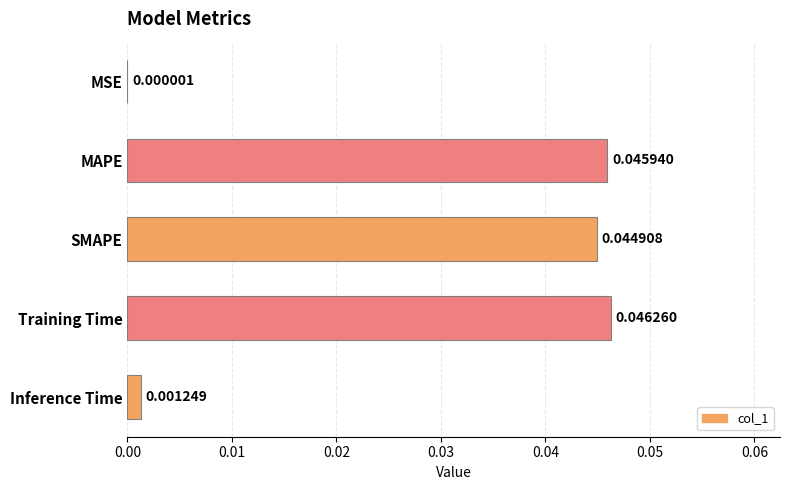

Which label corresponds to the largest value in the chart?

Training Time